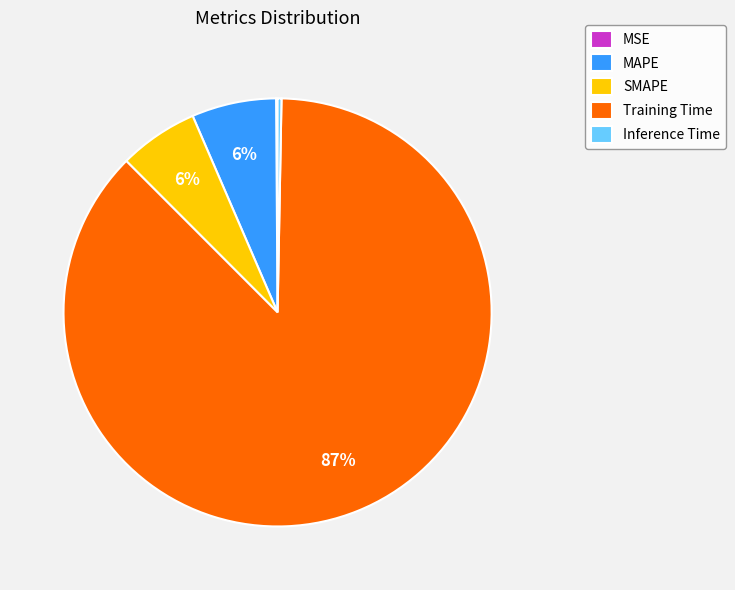

The Training Time slice represents 87% of the pie. True or false?

True